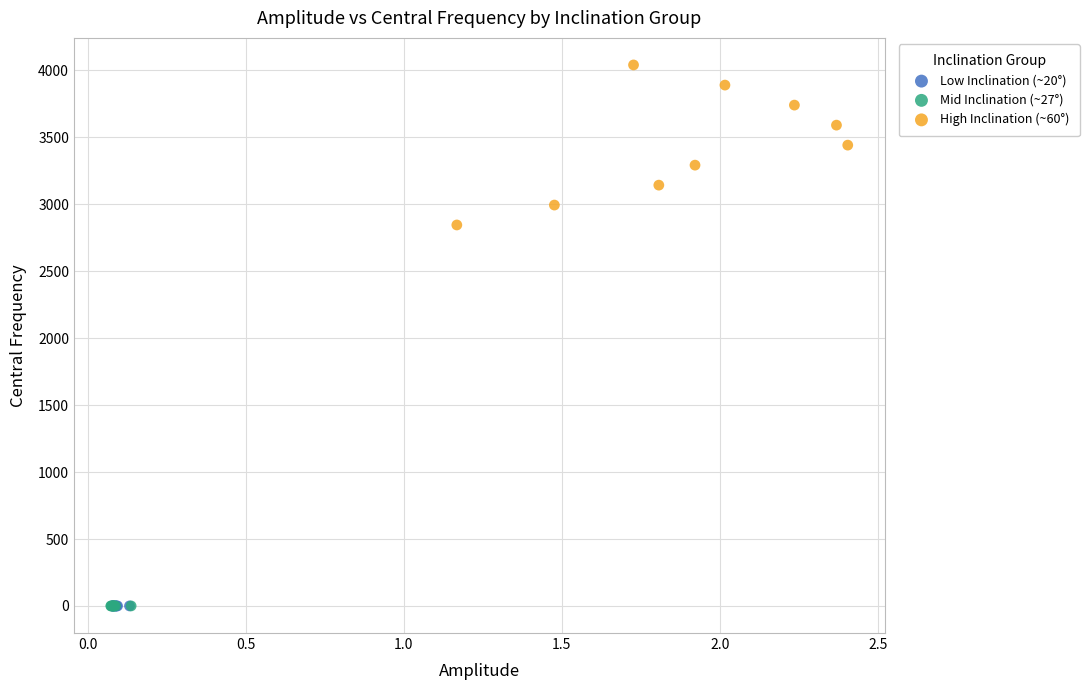

Which series has the largest Y range (max minus min)?

High Inclination (~60°)